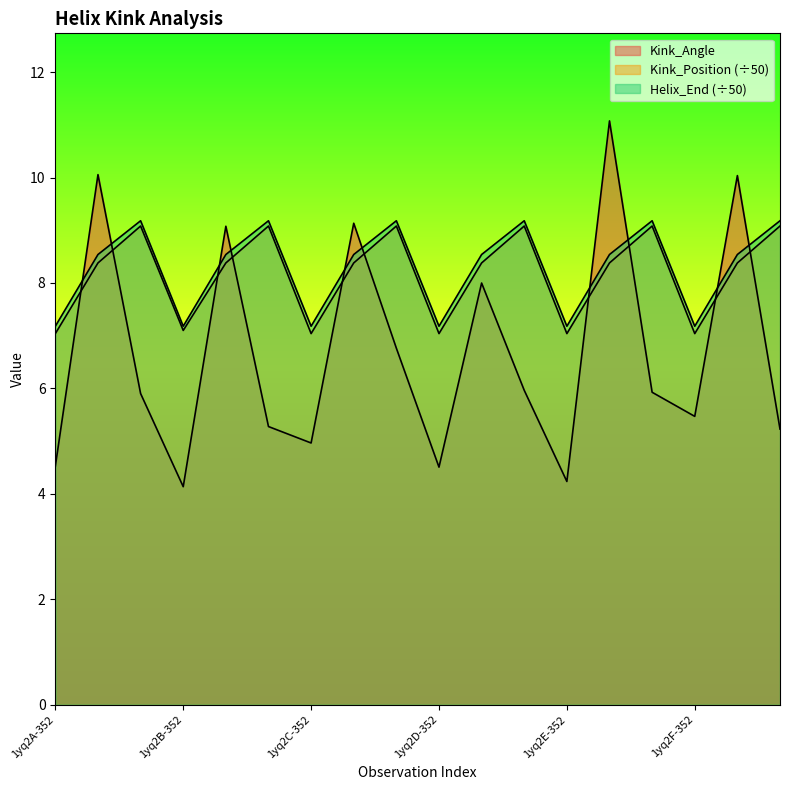

Which series has the largest range (max minus min)?

Kink_Angle